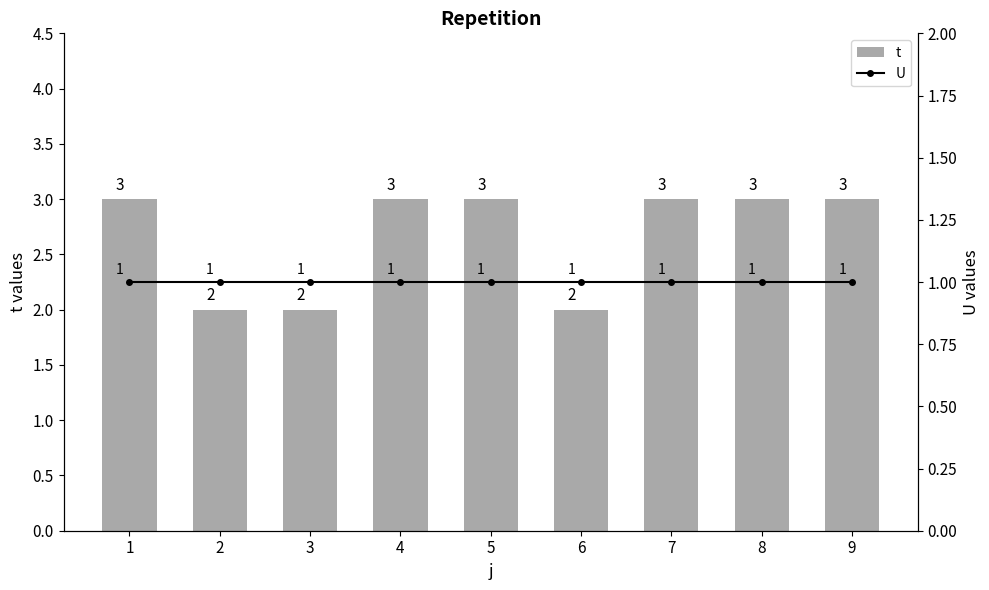

How many categories are shown in the chart?

9